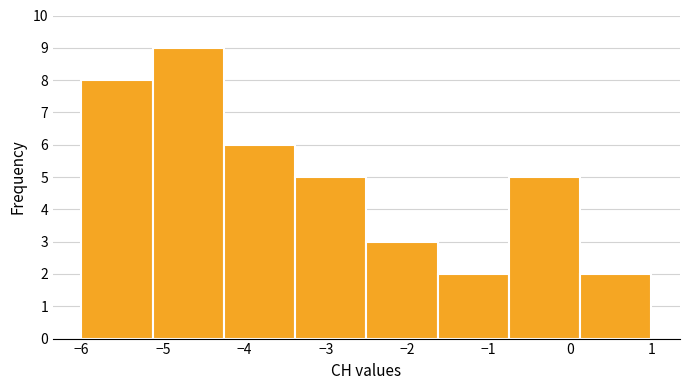

Which range on the x-axis has the tallest bar?

-5.1 to -4.2